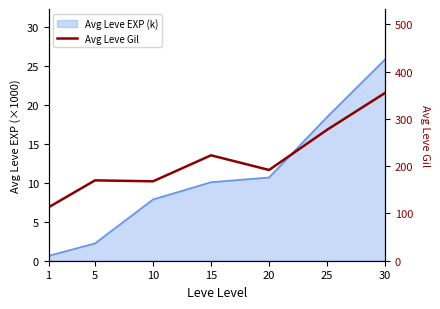

Rank the categories by value from lowest to highest.

1, 10, 5, 20, 15, 25, 30